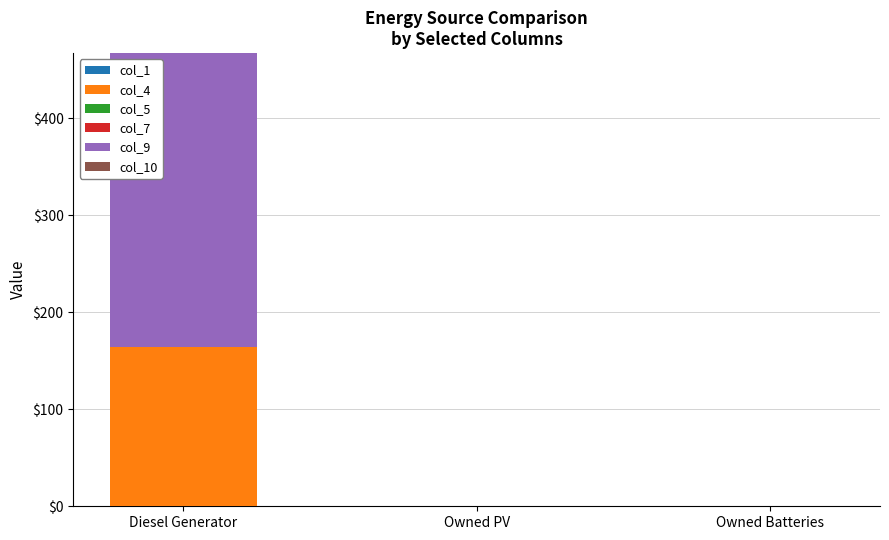

True or false: col_4 has a value of 164 at Diesel Generator.

True